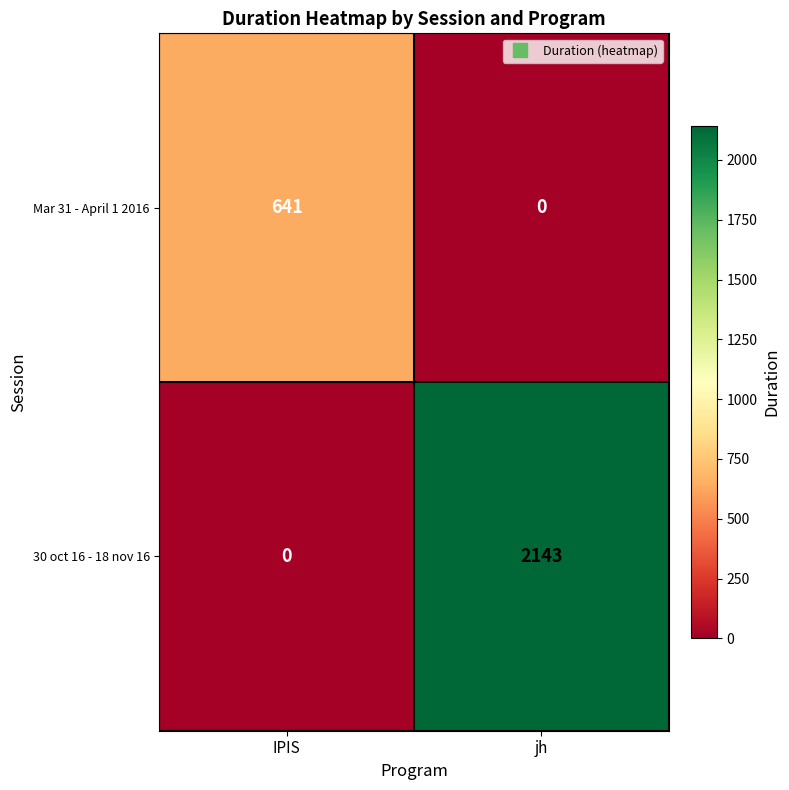

Between IPIS and jh, which series saw the biggest shift?

30 oct 16 - 18 nov 16